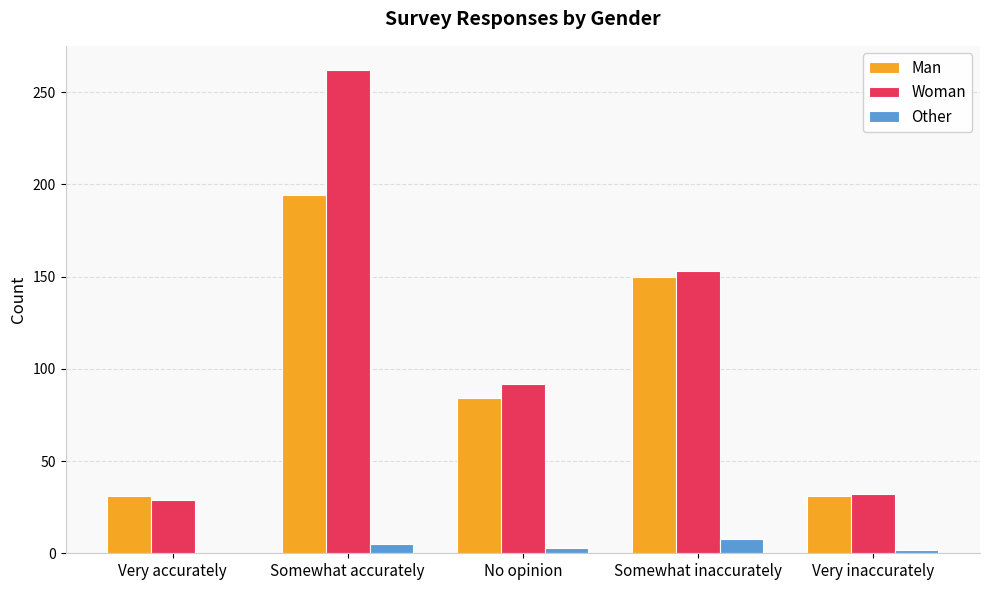

Which series has the largest range (max minus min)?

Woman